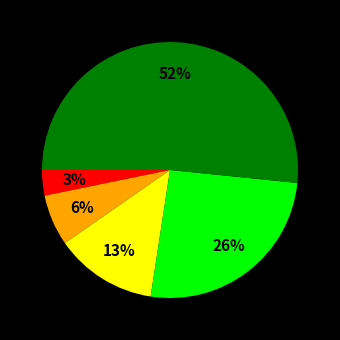

Does any single category account for the majority?

Yes